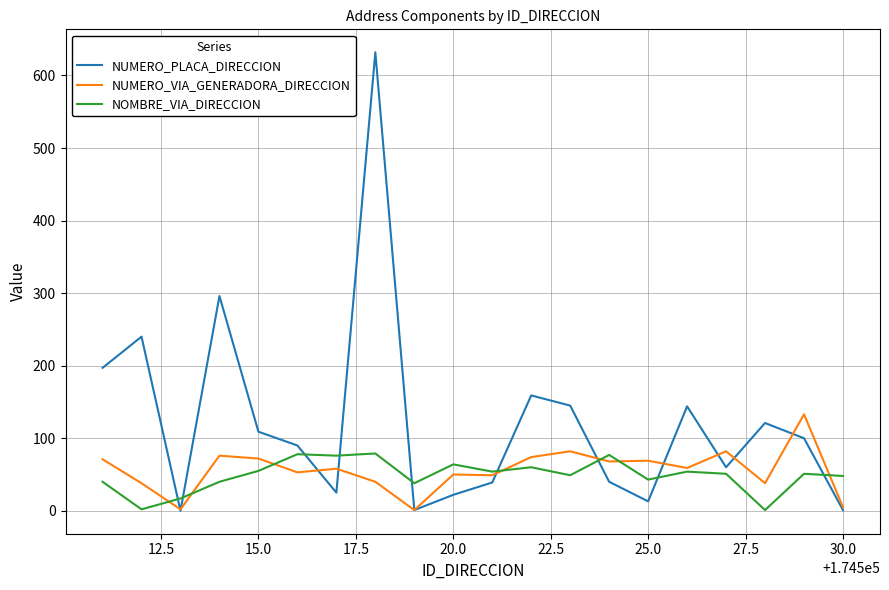

What is the highest value of the NOMBRE_VIA_DIRECCION series?

79